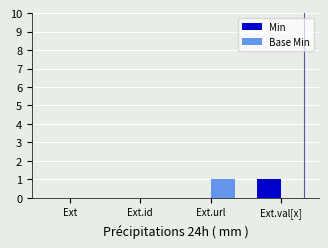

True or false: Base Min has a value of 1 at Ext.

False